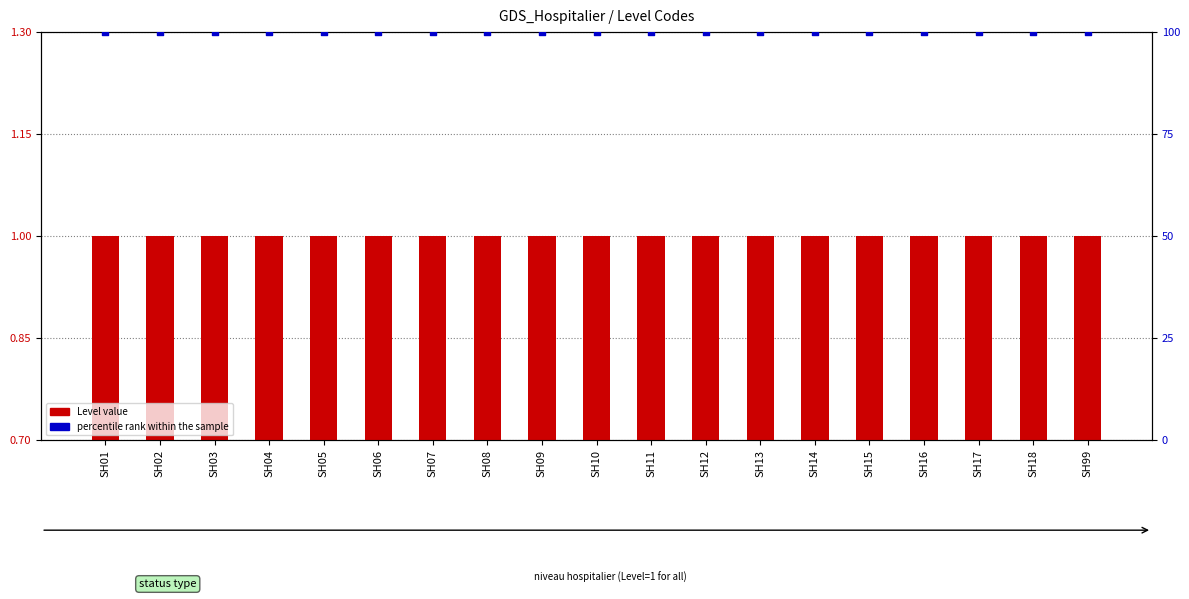

Is the value of percentile rank within the sample at SH07 greater than the value of Level value at SH02?

Yes